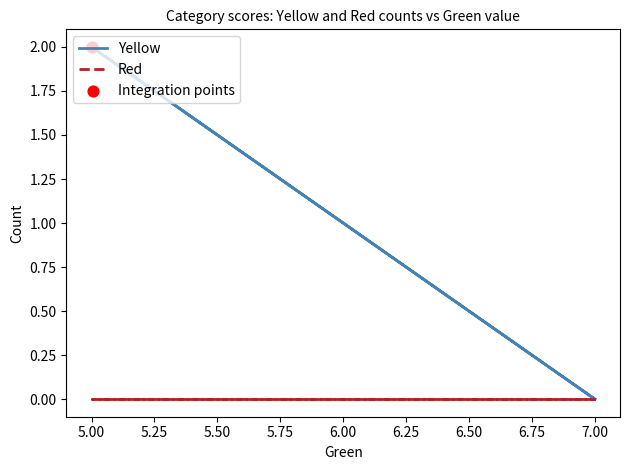

Which series reaches the minimum Y coordinate?

Yellow